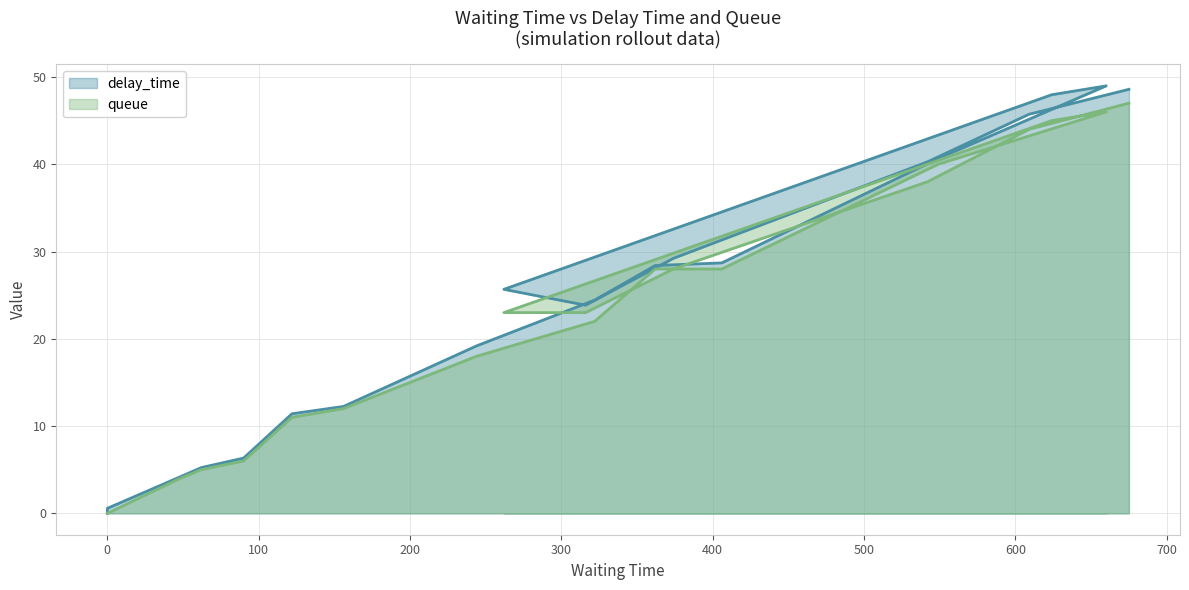

Is it true that queue equals 28.0 at 406?

True